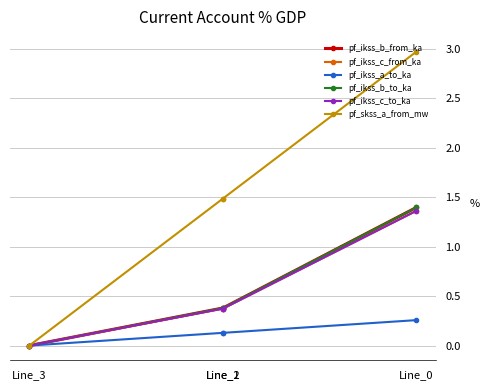

Does the chart display data point markers on the line(s)?

Yes